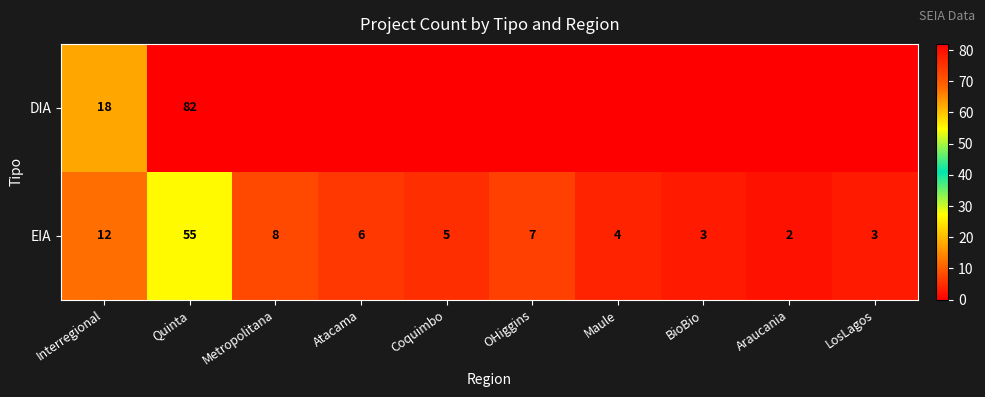

The DIA series shows 25 at Interregional. True or false?

False